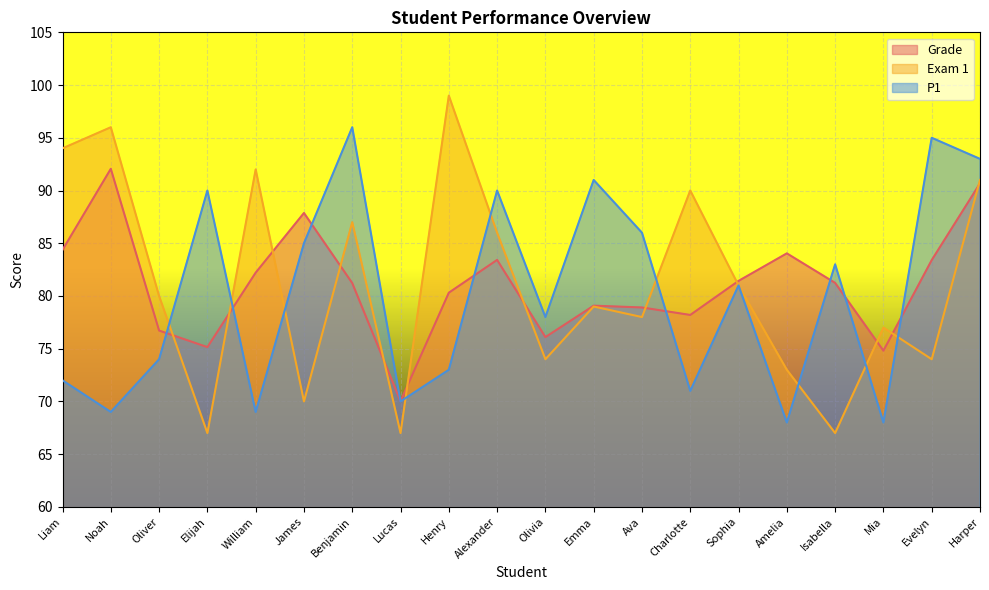

Is the value of Exam 1 at Sophia greater than the value of Grade at Charlotte?

Yes